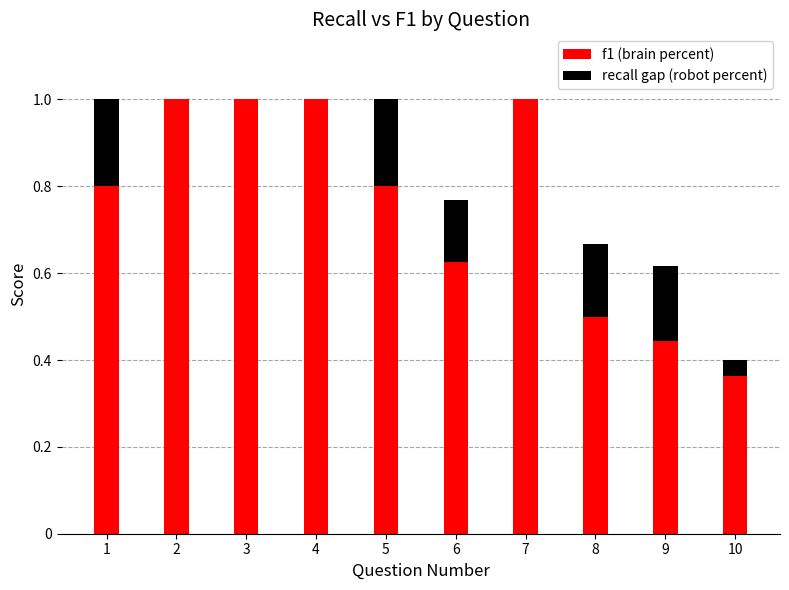

True or false: f1 (brain percent) has a value of 0.8 at 9.

False